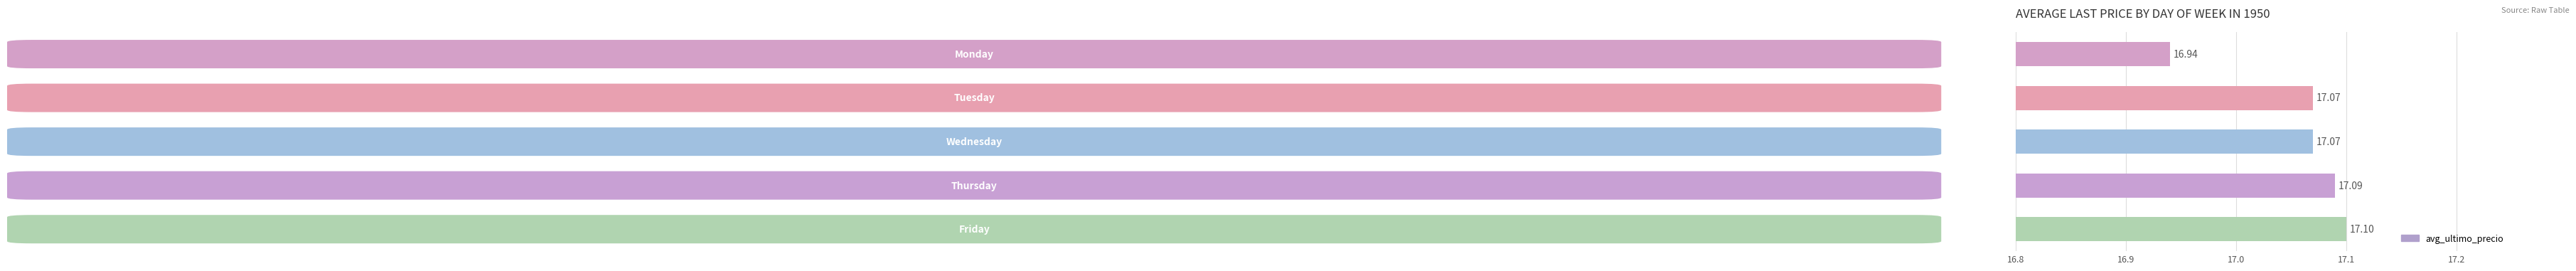

Are the bars grouped side by side (vs. stacked)?

No